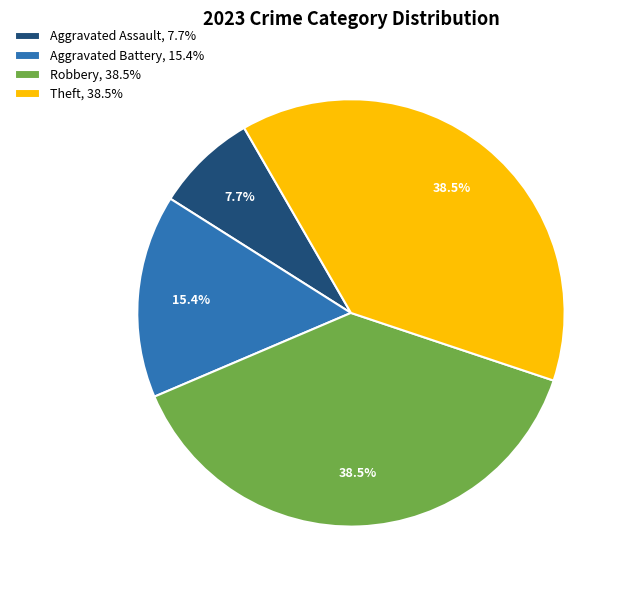

Combined, do Robbery and Aggravated Assault account for over 50%?

No